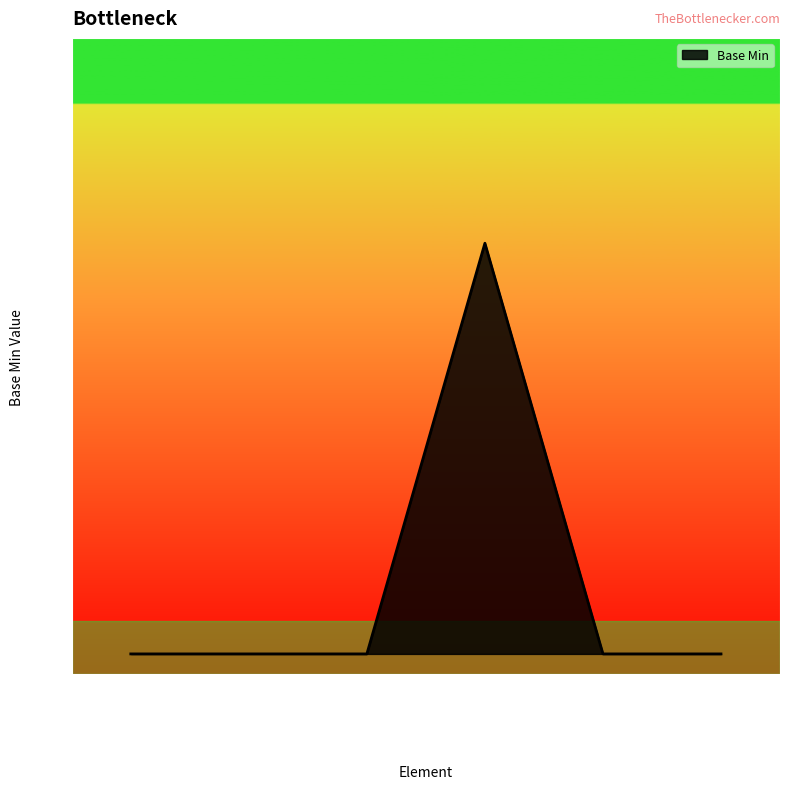

At which category does the chart reach its peak across all series?

Extension.url